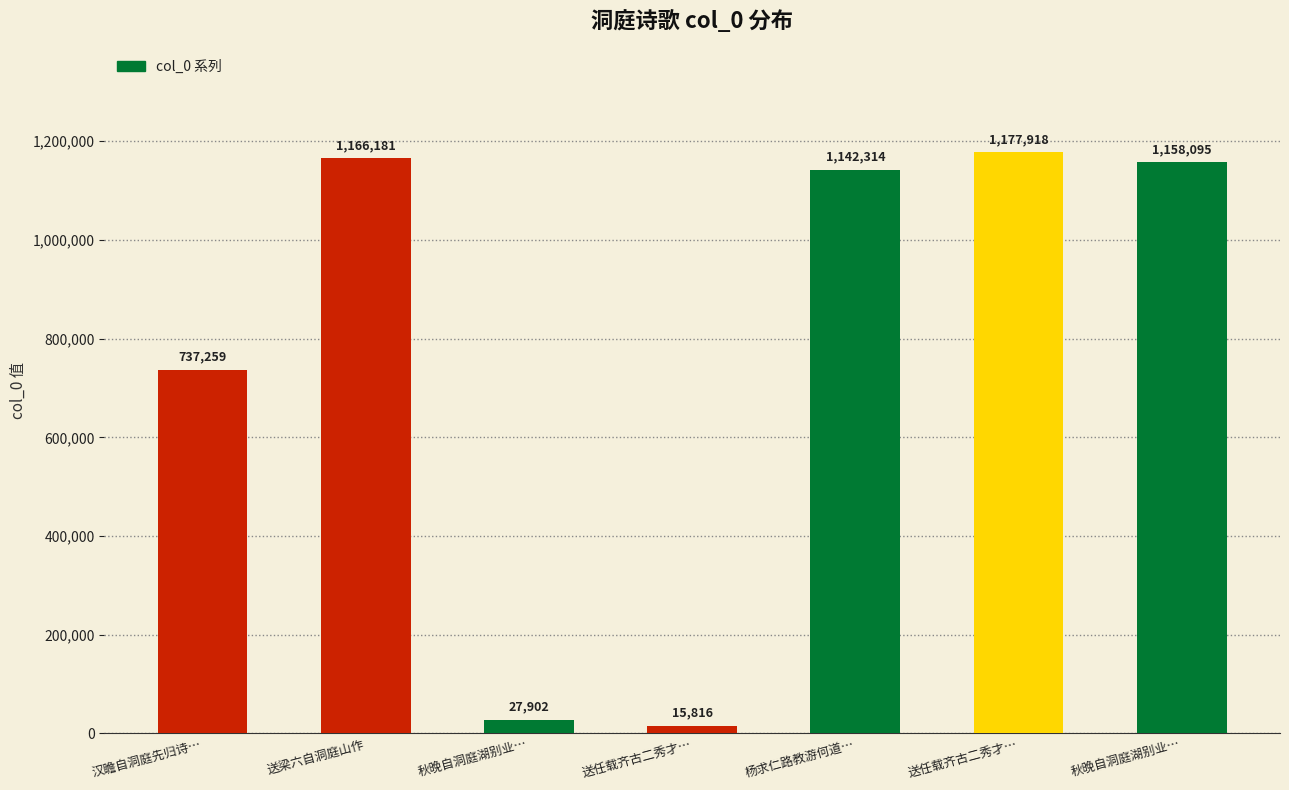

Approximately how many times larger is the value at 汉瞻自洞庭先归诗… compared to 送梁六自洞庭山作?

0.6